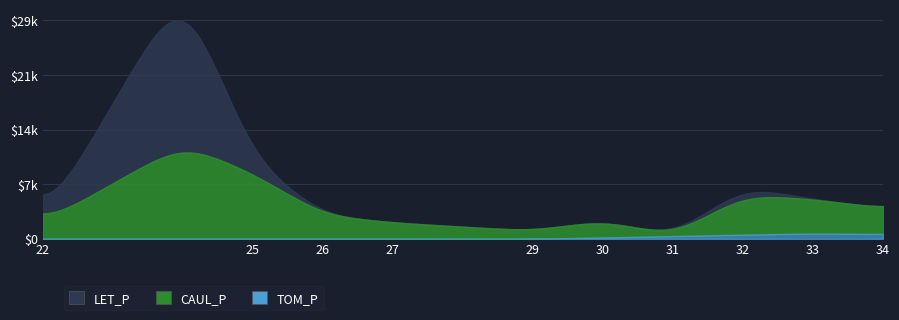

What is the difference between the second highest and second lowest values in the CAUL_P series?

7551.5